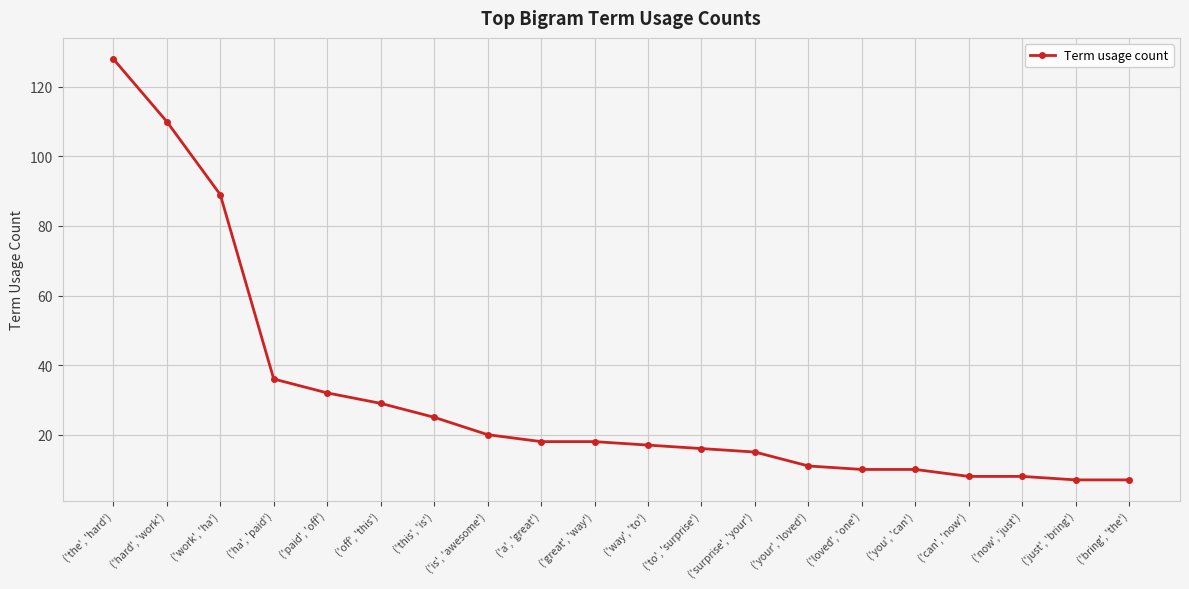

At which label is the value closest to 67?

('work', 'ha')